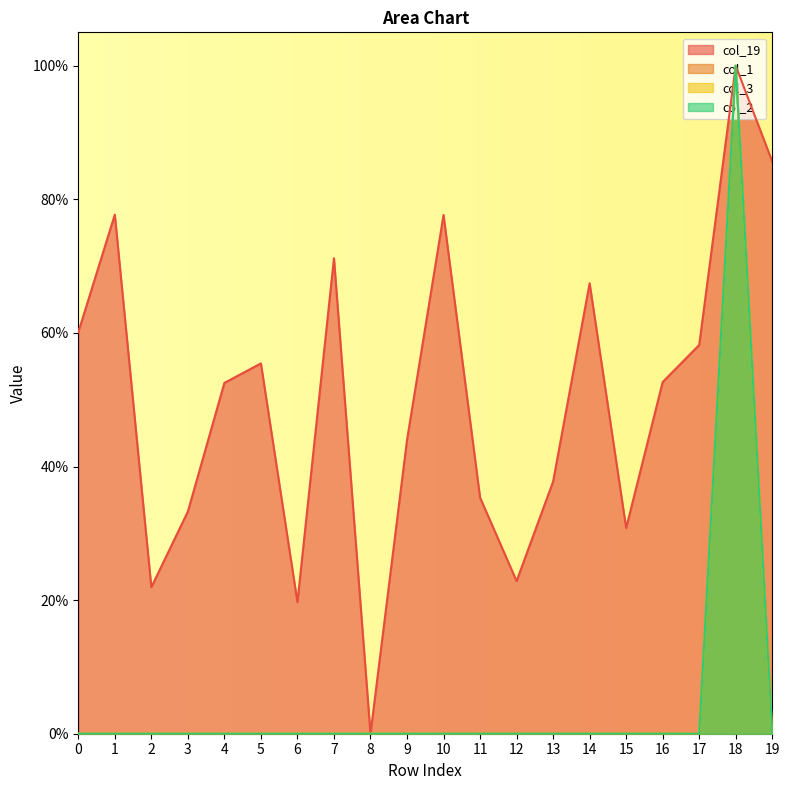

What are all the series names shown in the legend?

col_19, col_1, col_3, col_2